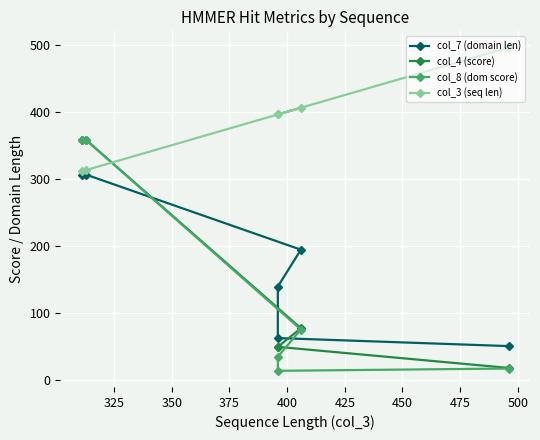

What is the difference between the highest and lowest values at 425?

479.5